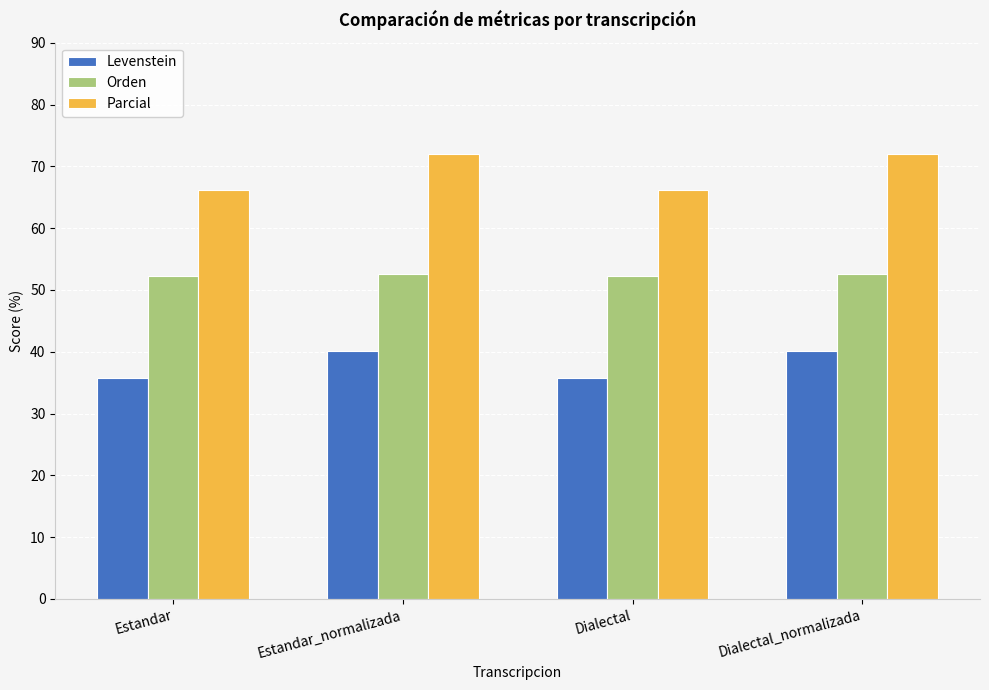

Does the chart contain any negative values?

No